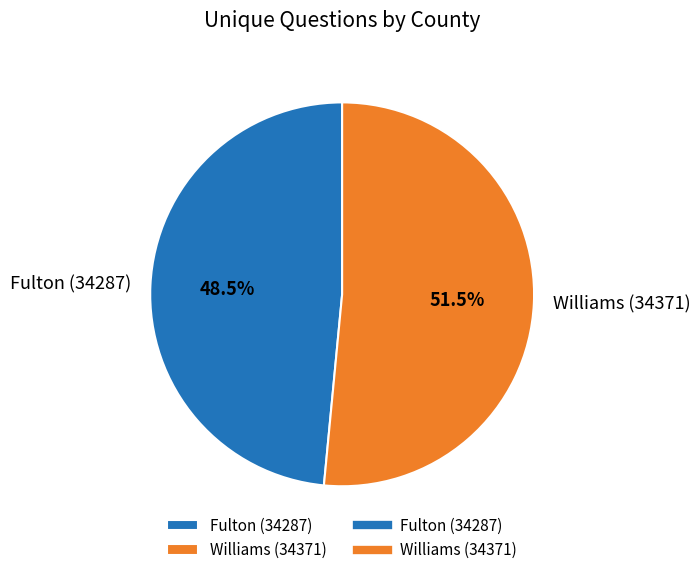

Rank the categories by value from highest to lowest.

Williams (34371), Fulton (34287)